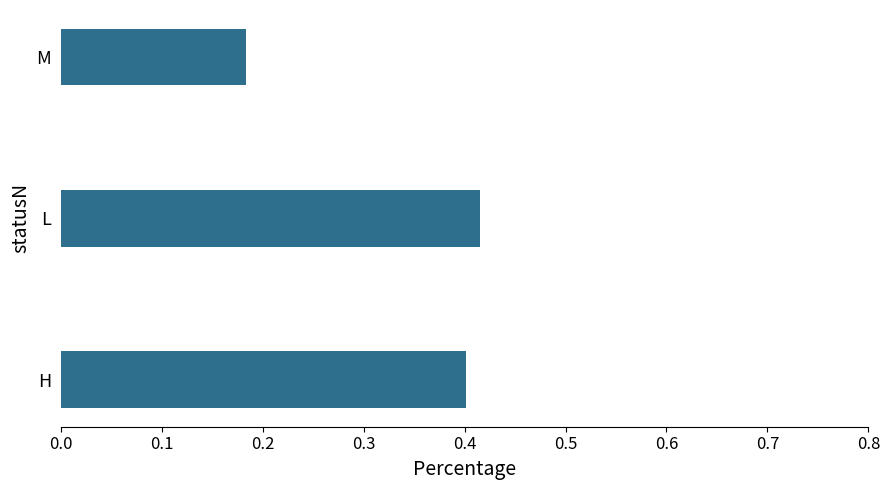

Is it true that the value at L is 0.4?

True